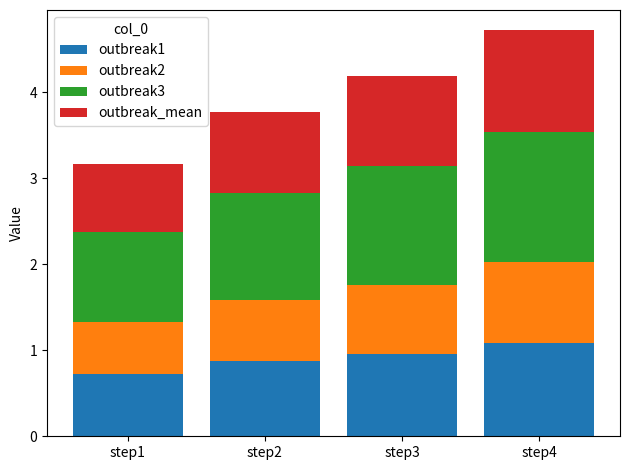

Are the bars grouped side by side (vs. stacked)?

No